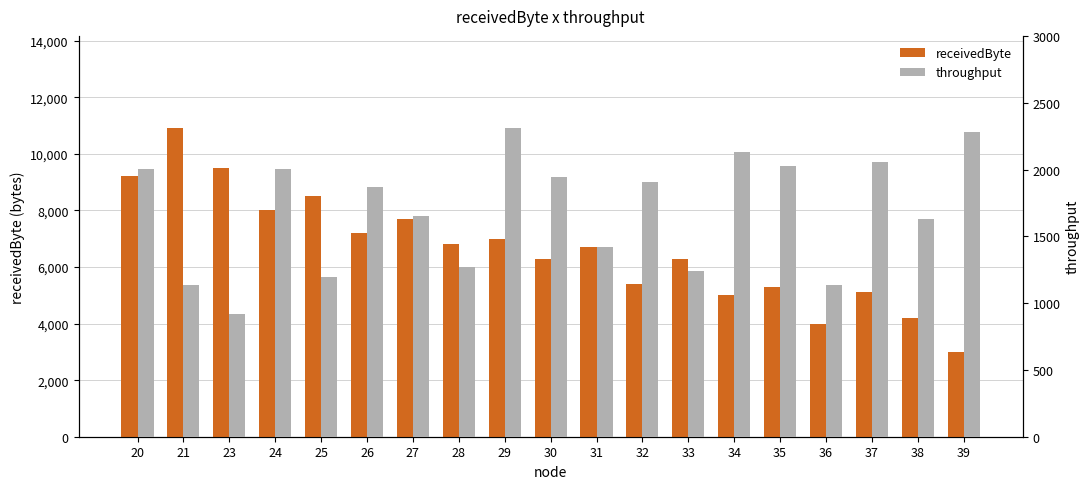

Is the value of receivedByte at 37 greater than the value of throughput at 37?

Yes